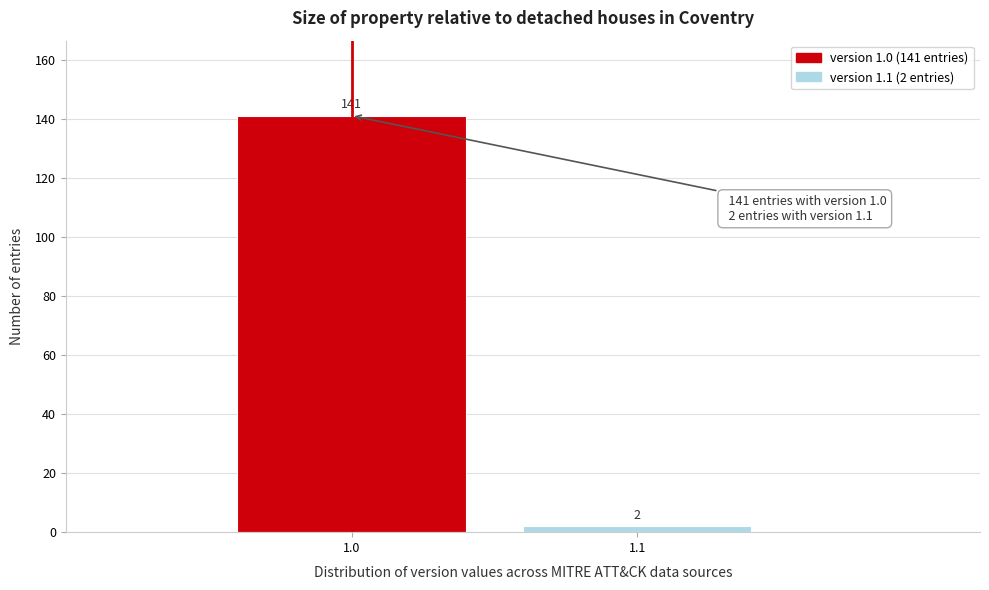

Reading right to left, transcribe all the data shown in this chart.

1.1=2	1.0=141